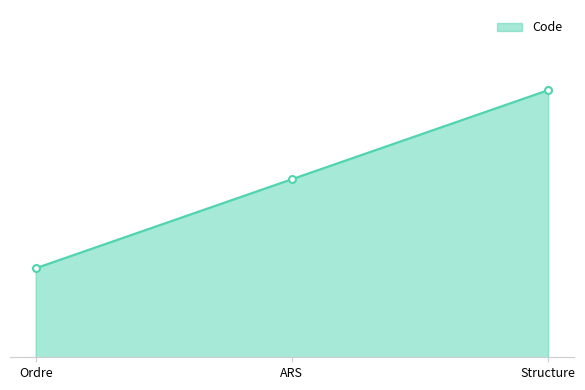

What is the label of the 2nd point from the right?

ARS